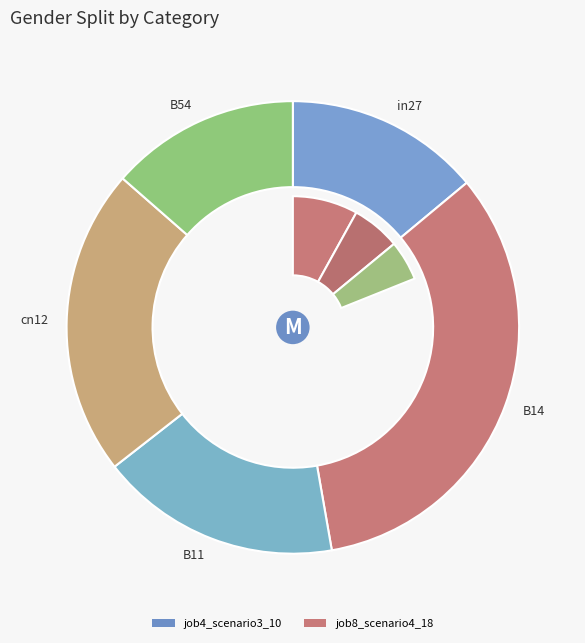

What portion of the pie excludes in27?

86.0%